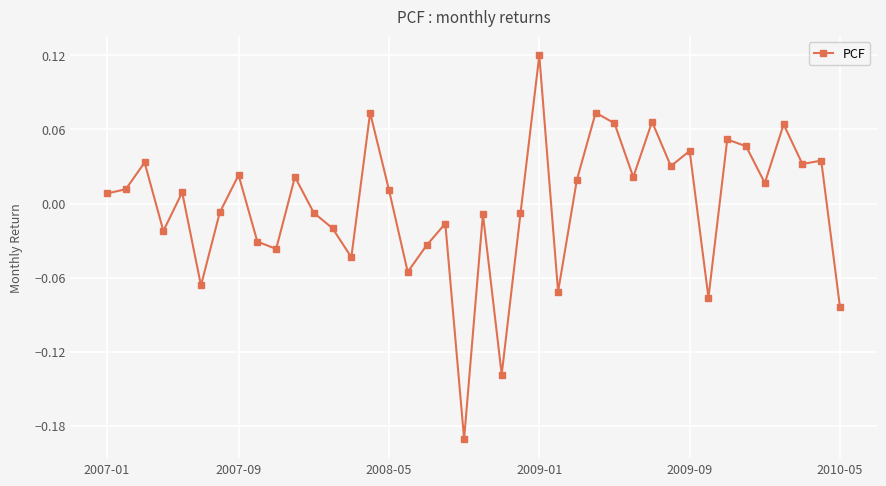

What is the difference between the maximum and minimum values?

0.3